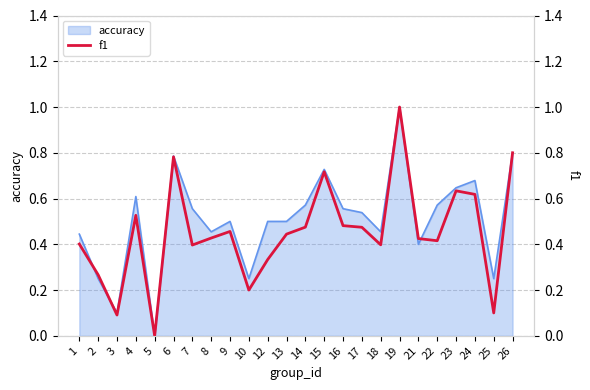

Is it true that the value at 22 is 0.1?

False